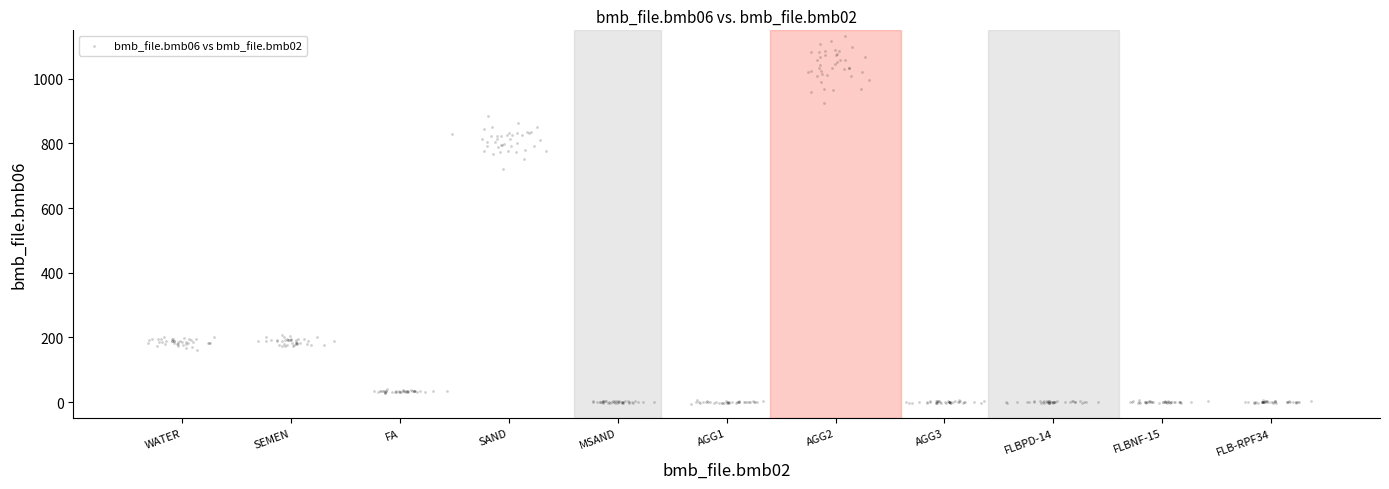

What is the range of Y values (max minus min)?

1135.6